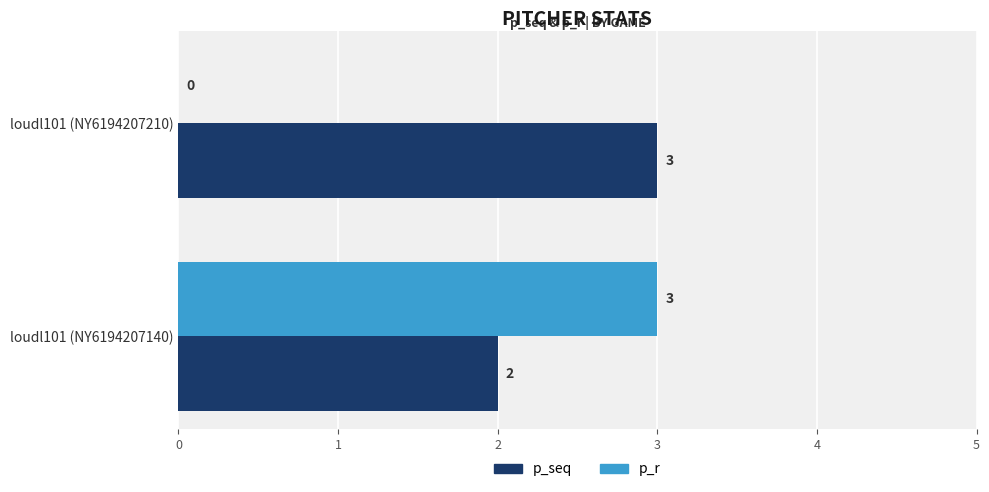

At which category is the sum across all series the highest?

loudl101 (NY6194207140)